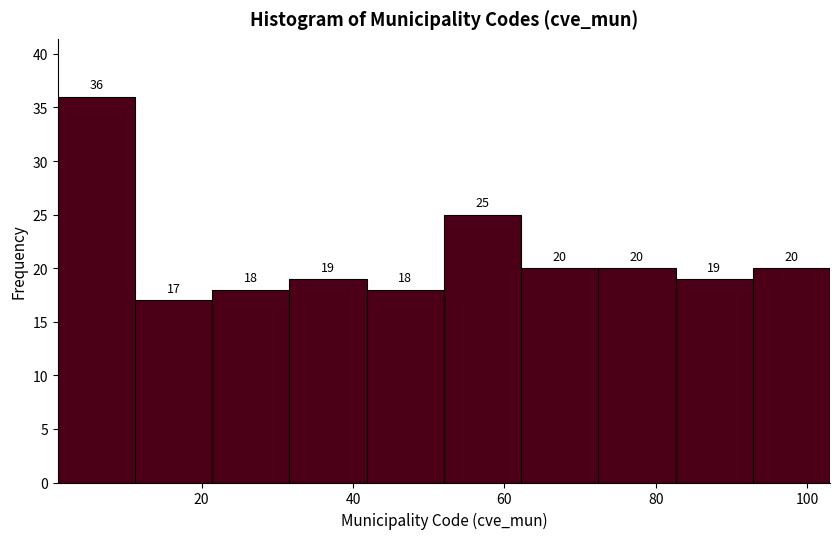

Reading left to right, list every bar in this chart as the range it spans on the x-axis followed by its height. The bar edges are not printed on the chart, so give them approximately, as read against the axis.

1.0 to 11.2: 36
11.2 to 21.4: 17
21.4 to 31.6: 18
31.6 to 41.8: 19
41.8 to 52.0: 18
52.0 to 62.2: 25
62.2 to 72.4: 20
72.4 to 82.6: 20
82.6 to 92.8: 19
92.8 to 103.0: 20